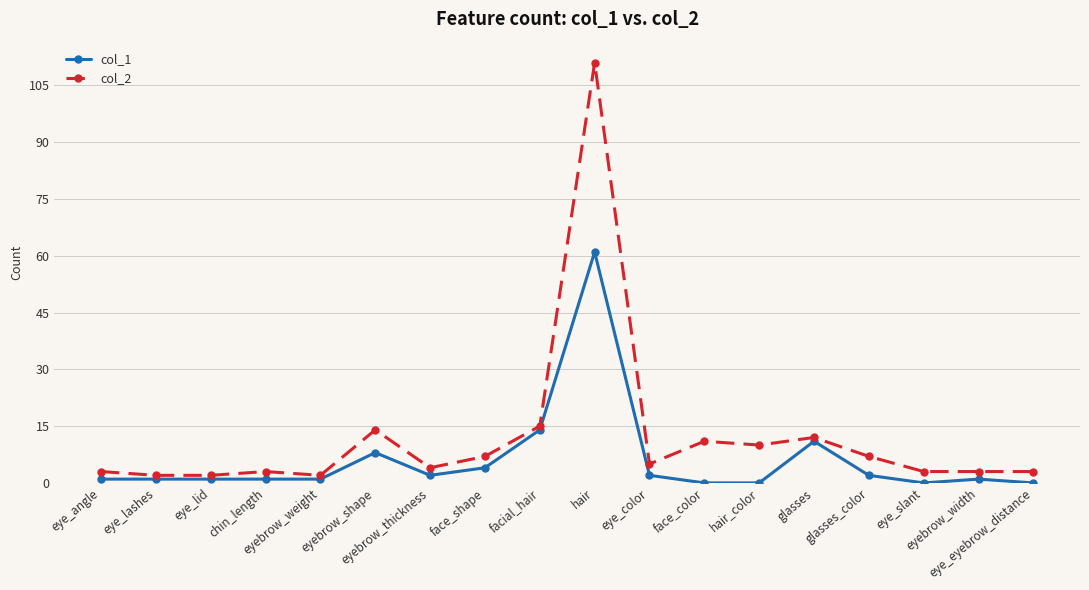

What is the value of the col_2 point at the 16th from the left?

3